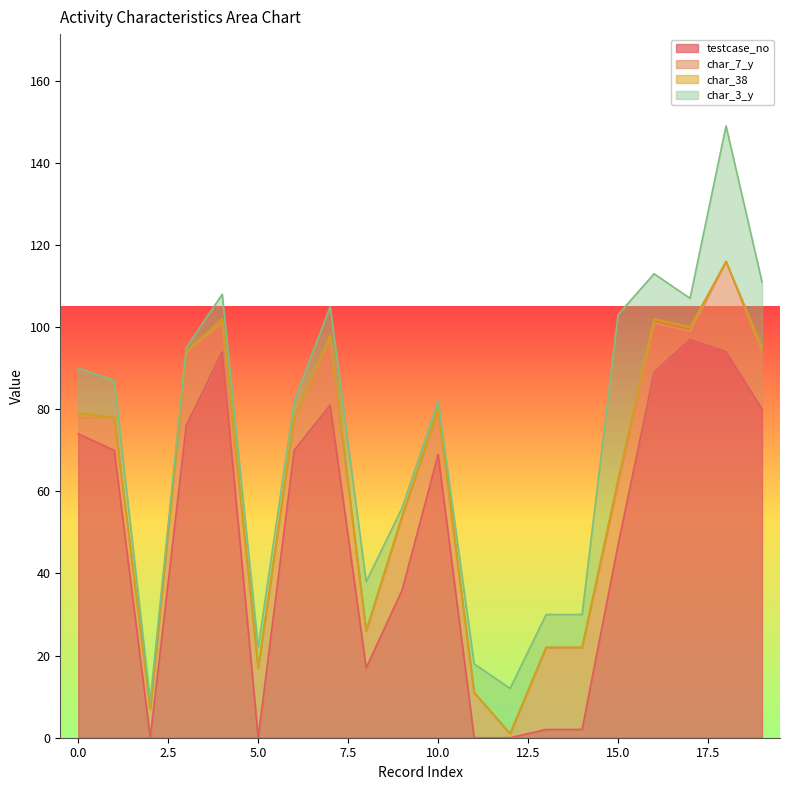

How many values in char_38 are above zero?

7